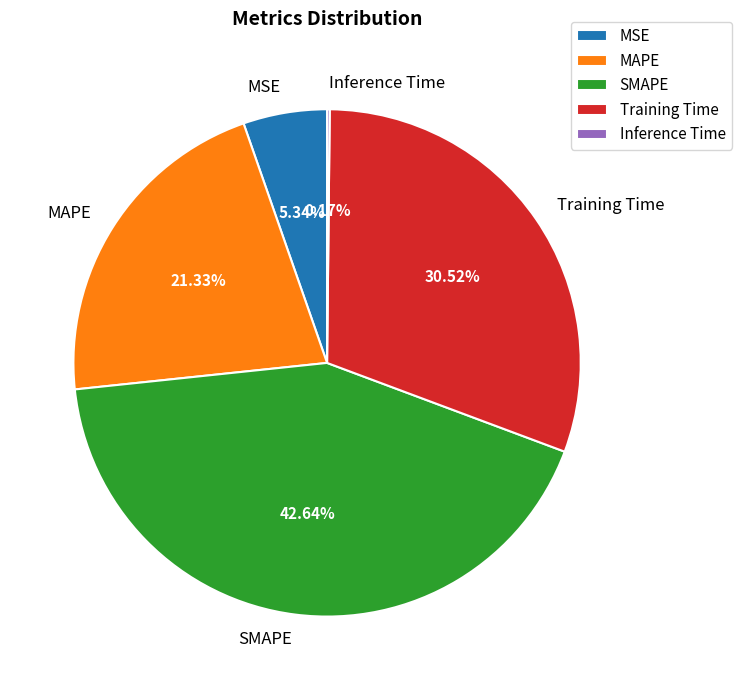

To the nearest percent, what portion does Training Time represent?

31%